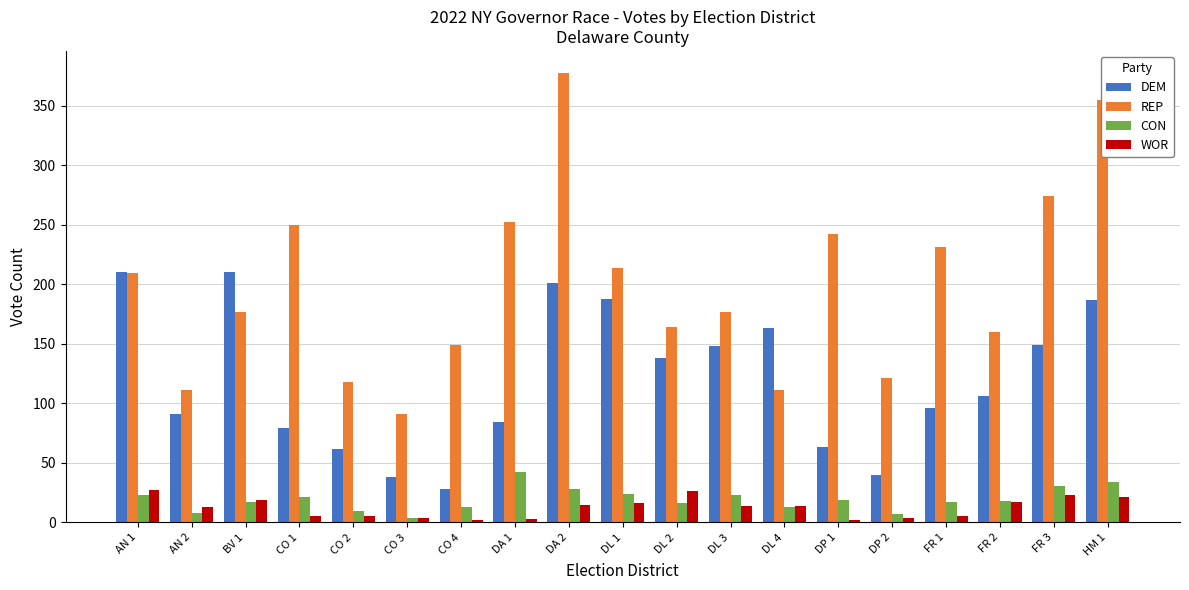

At FR 3, list the series in order from smallest to largest.

WOR, CON, DEM, REP